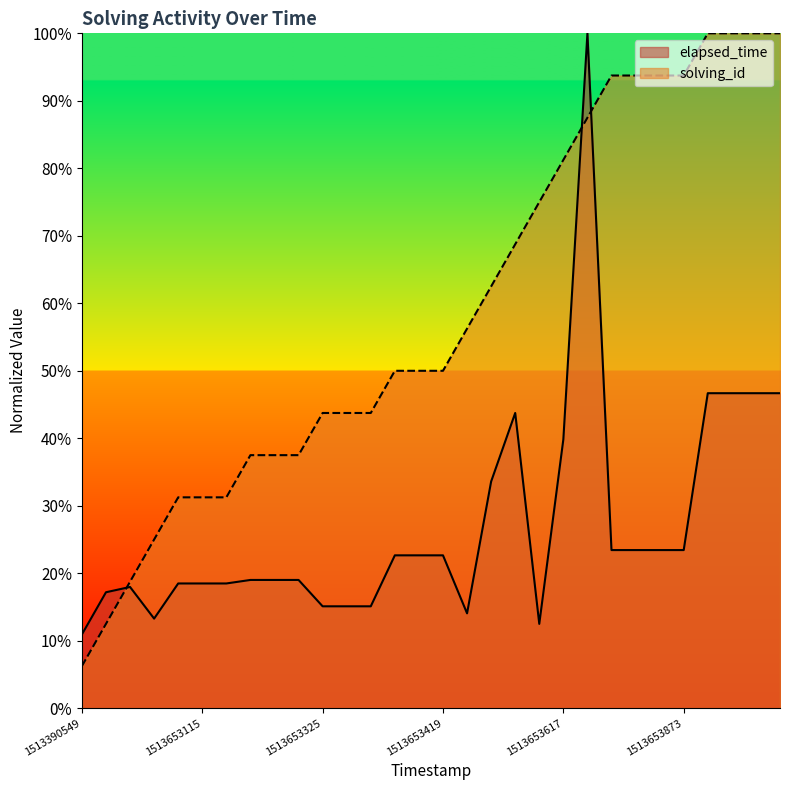

Is it true that solving_id equals 0.7 at 1513653546154?

True